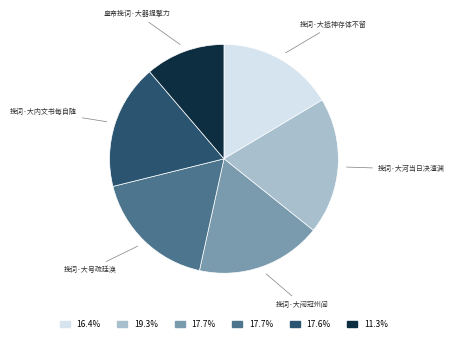

Does any single category account for the majority?

No